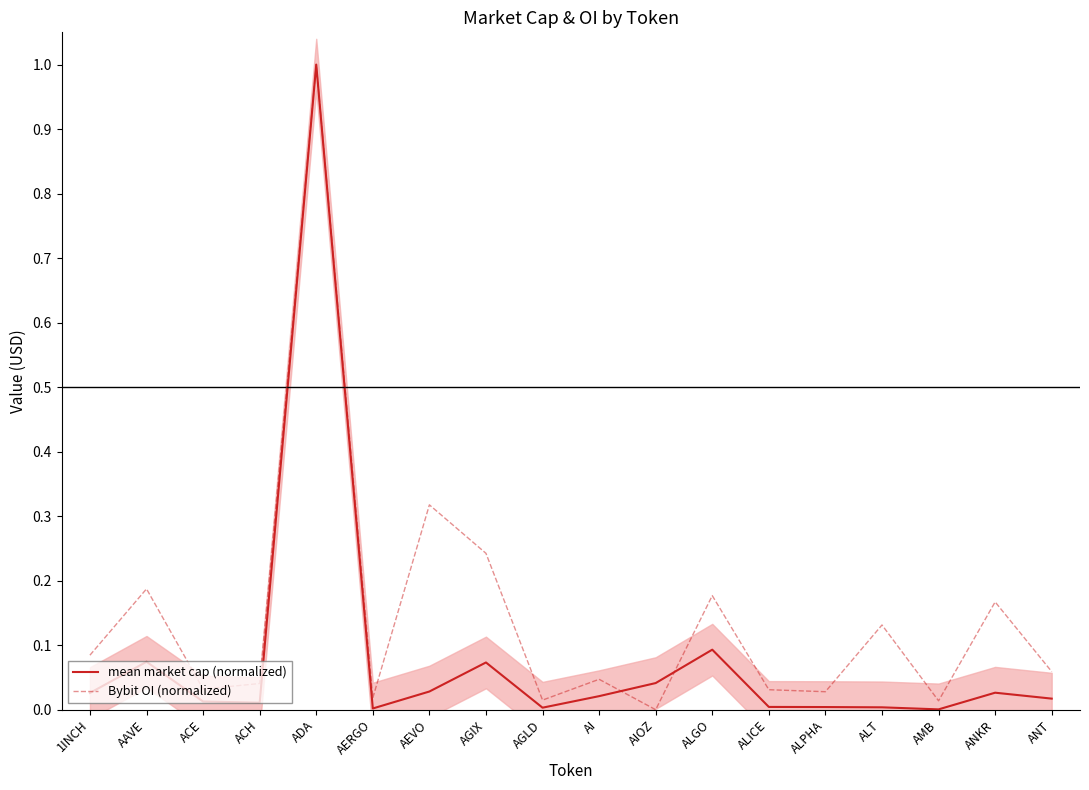

What is the value of the mean market cap (normalized) point at the 2nd from the left?

0.1